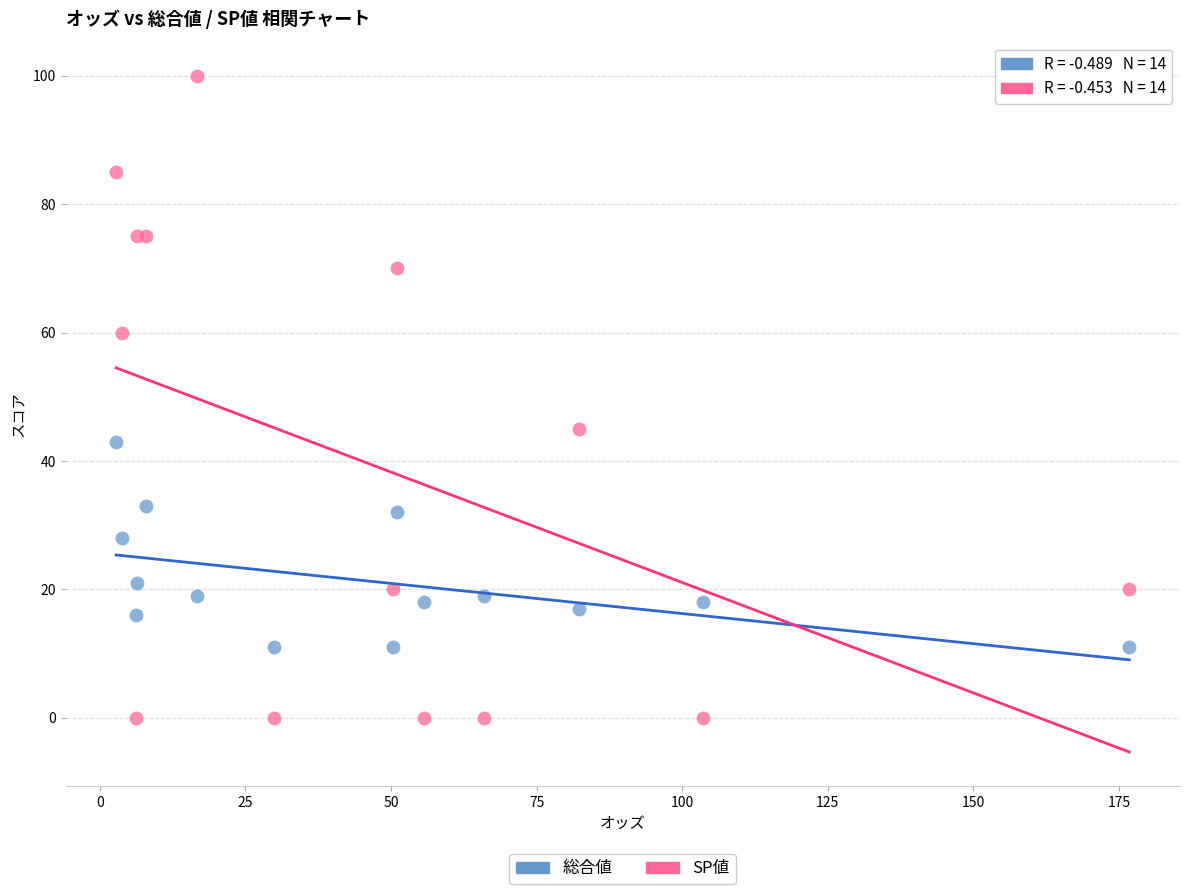

Which series reaches the maximum Y coordinate?

SP値